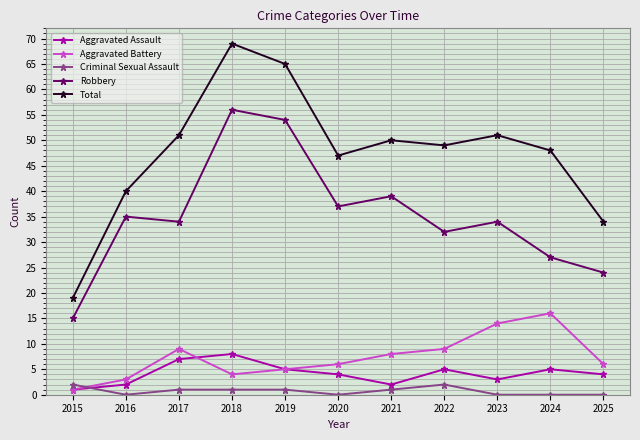

List the series in order of their peak value, lowest first.

Criminal Sexual Assault, Aggravated Assault, Aggravated Battery, Robbery, Total